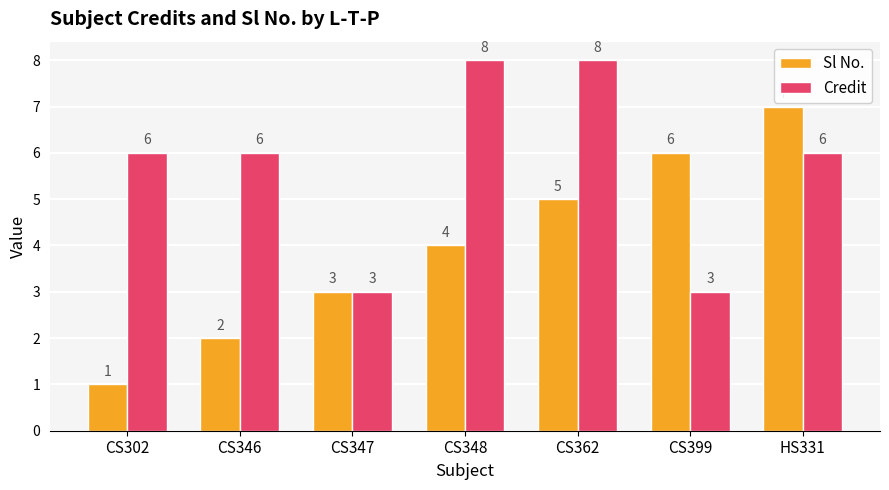

What value does the Credit series have at CS362?

8